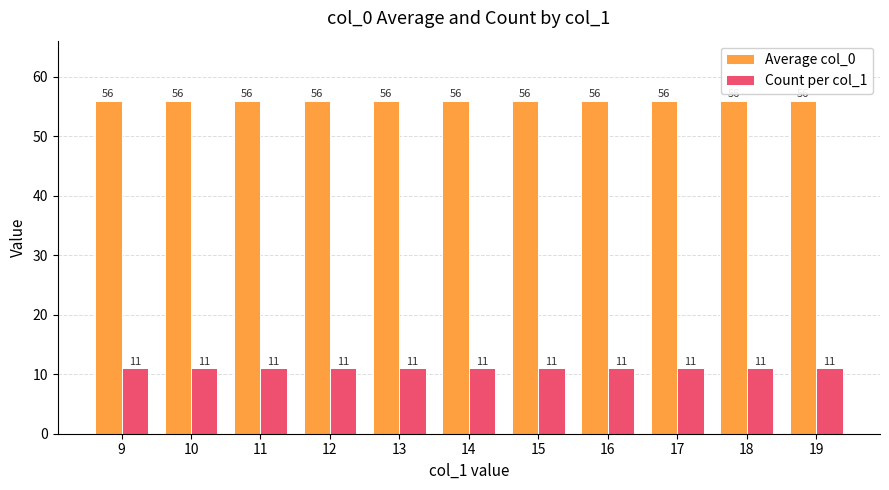

Rank the series at 13 from highest to lowest value.

Average col_0, Count per col_1